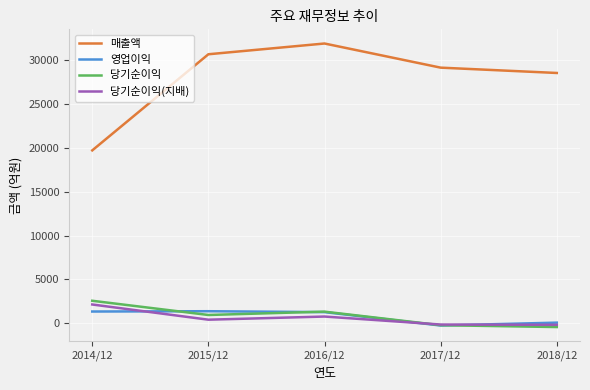

Does the chart display data point markers on the line(s)?

No